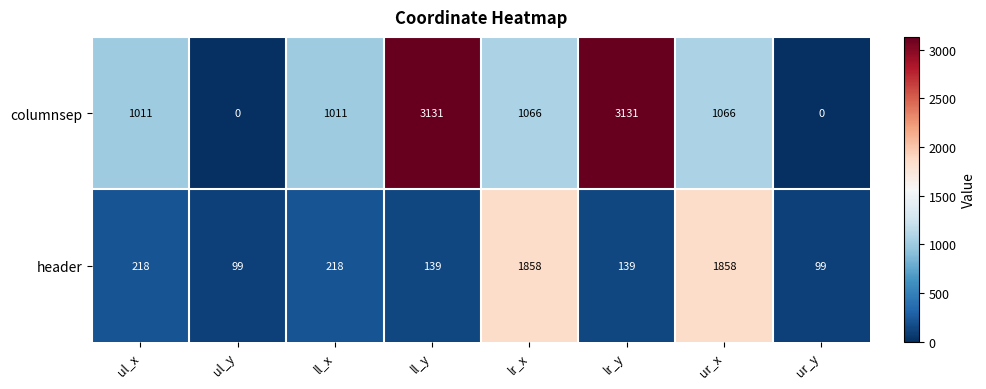

What is the difference between the header values at ur_x and ur_y?

1759